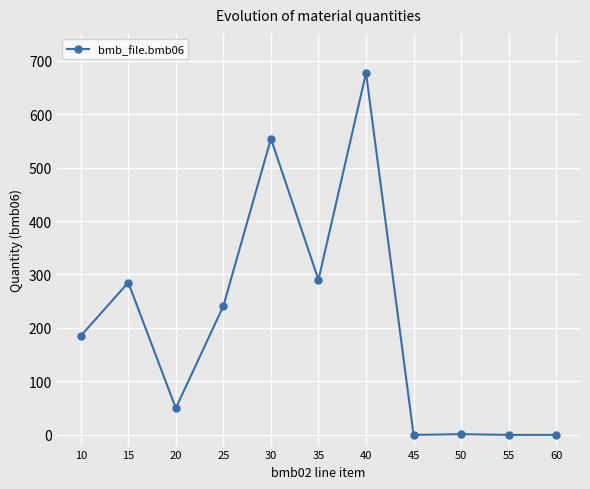

At which category does the chart reach its peak across all series?

40